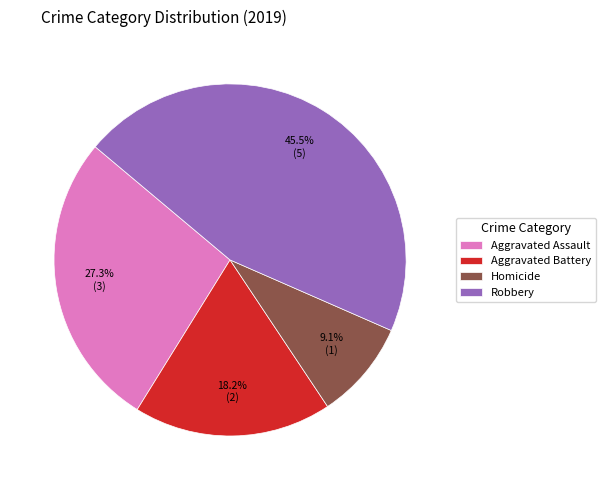

To the nearest percent, what is the average slice percentage?

25%